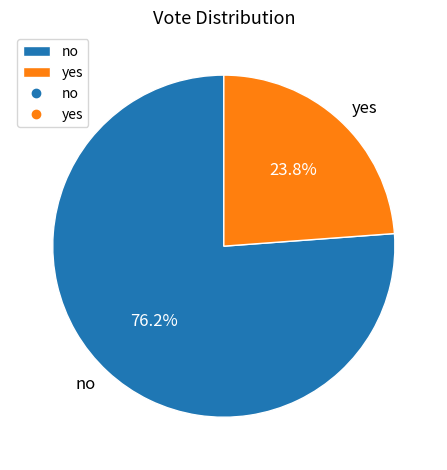

To the nearest percent, what percentage of the pie is yes?

24%